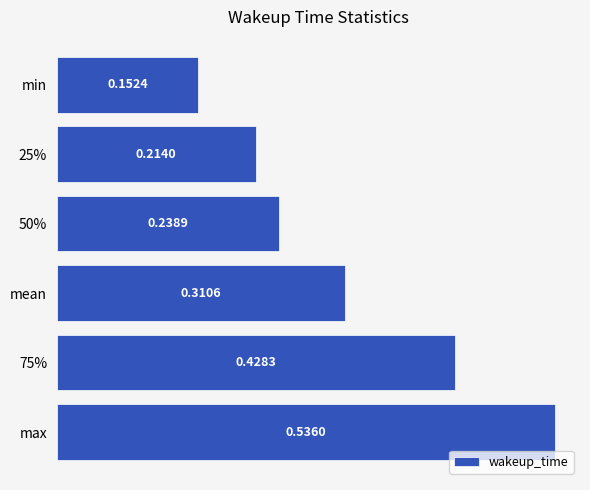

Which label corresponds to the smallest value in the chart?

min